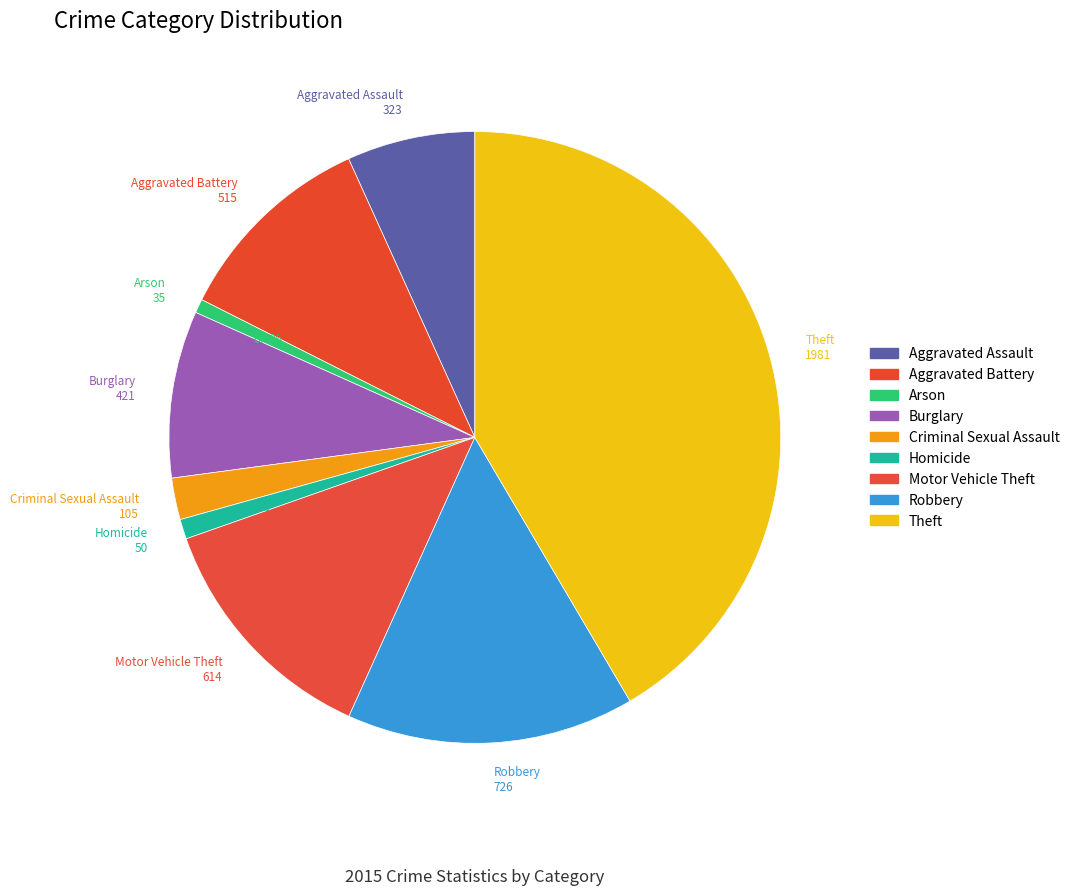

What percentage is NOT represented by Theft?

58.5%